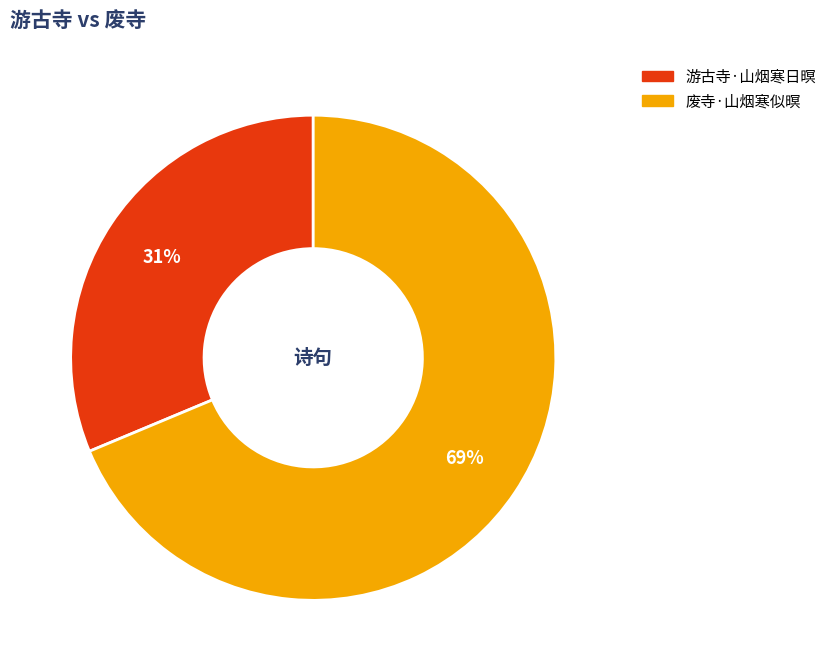

Is the sum of 游古寺·山烟寒日暝 and 废寺·山烟寒似暝 greater than half?

Yes